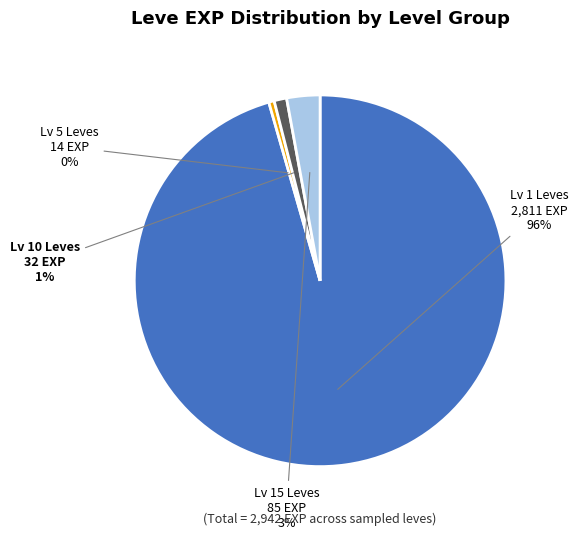

Is there a majority slice in this chart?

Yes